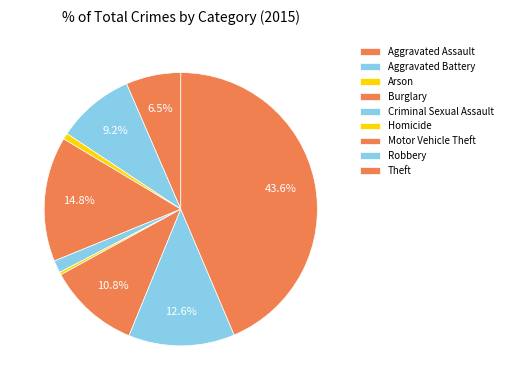

What is the ratio of the value at Theft to the value at Arson?

59.4